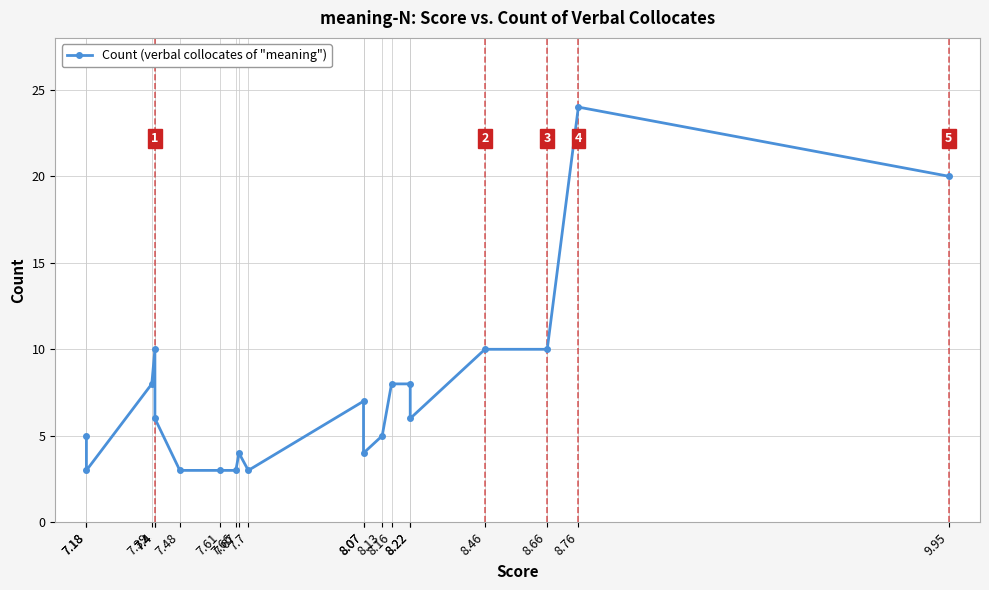

What is the value of the 3rd point from the left?

8